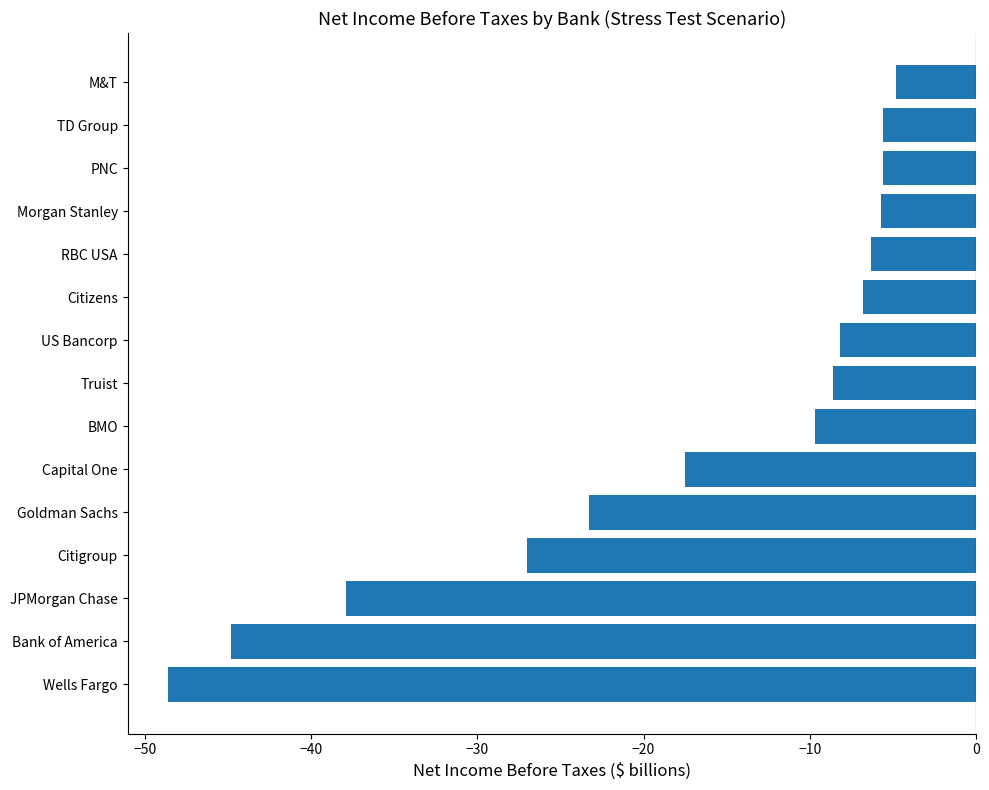

At which category does the chart reach its minimum across all series?

Wells Fargo